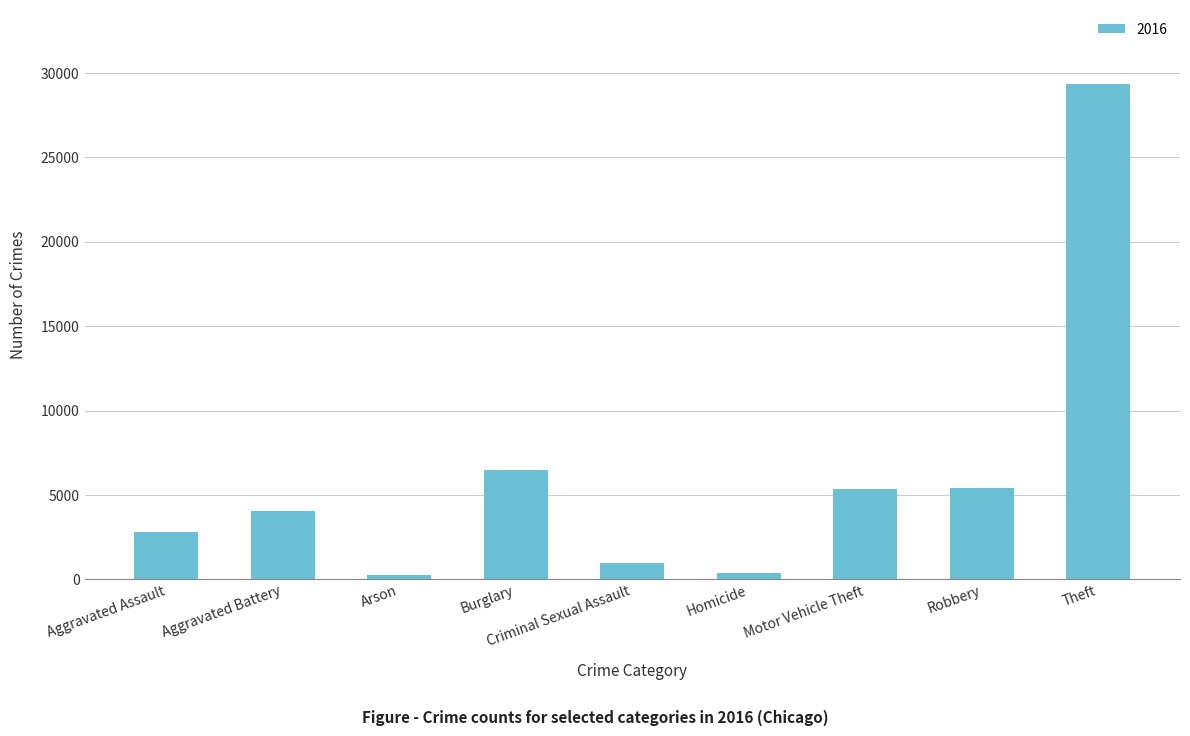

What is the label of the 9th bar from the left?

Theft